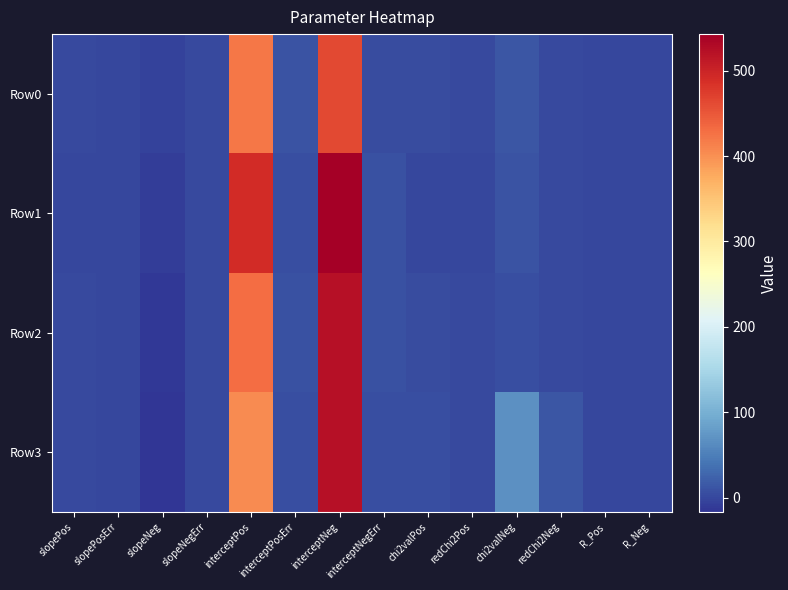

Rank the series at interceptNeg from highest to lowest value.

Row1, Row2, Row3, Row0